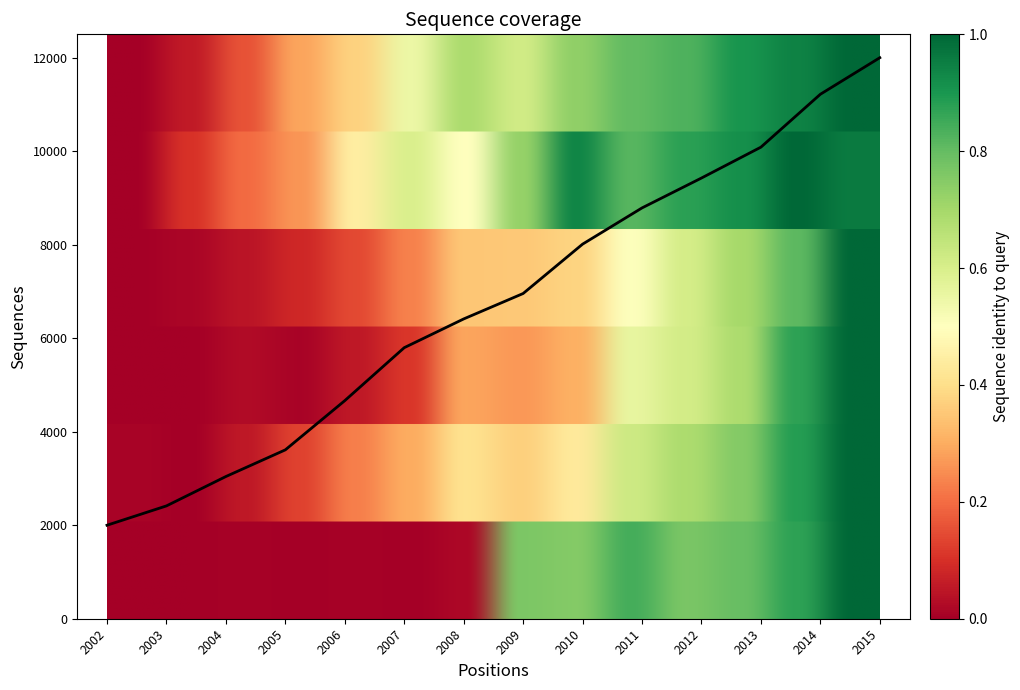

What is the approximate value at 2012?

9426.3